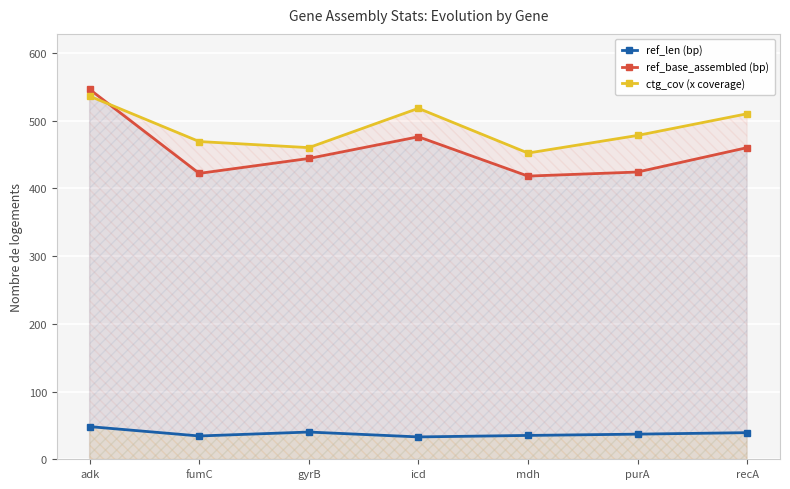

What is the average value of the ctg_cov (x coverage) series?

489.0